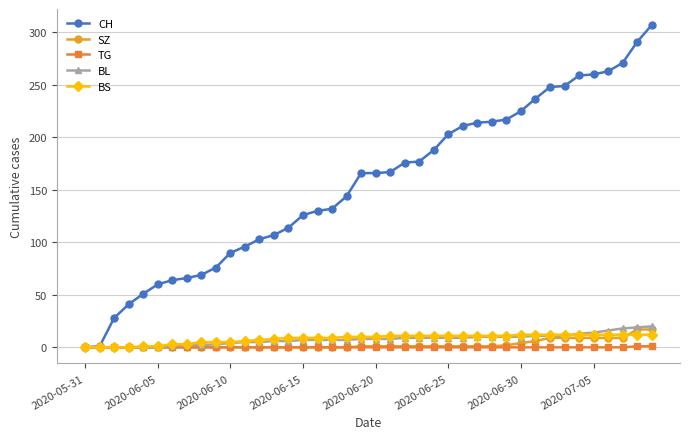

What is the highest value of the CH series?

307